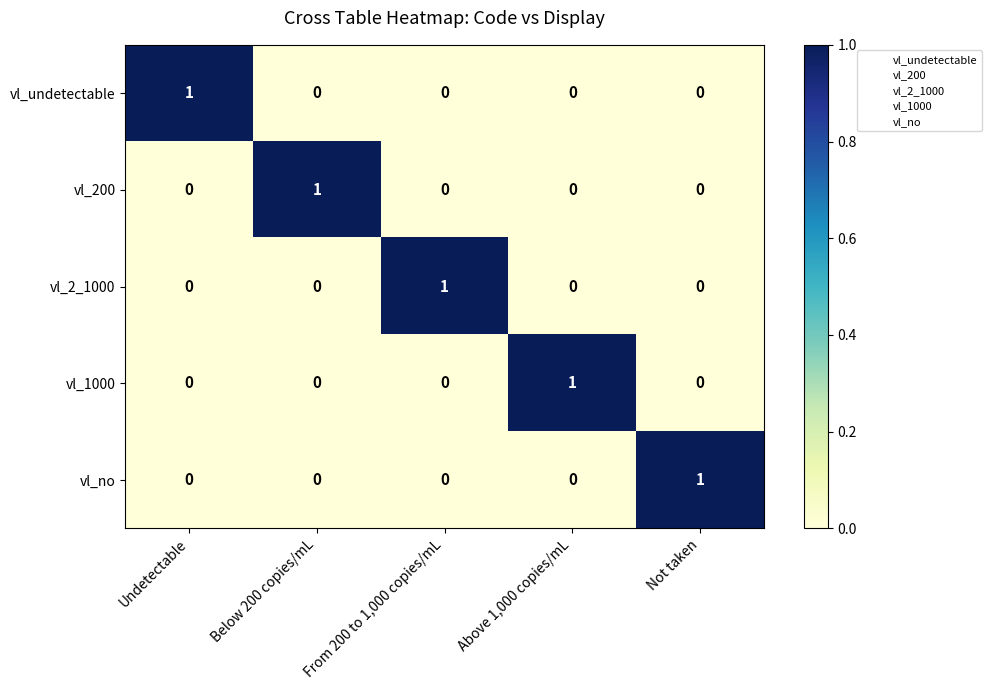

Is it true that vl_1000 equals 1 at Above 1,000 copies/mL?

True